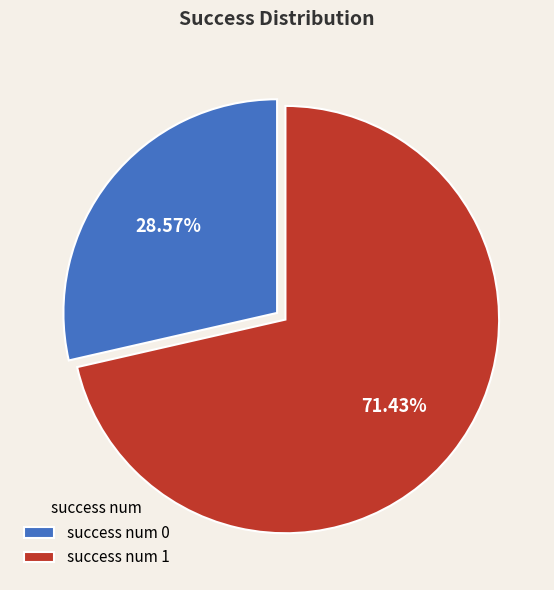

Which category has the biggest portion of the pie?

success num 1